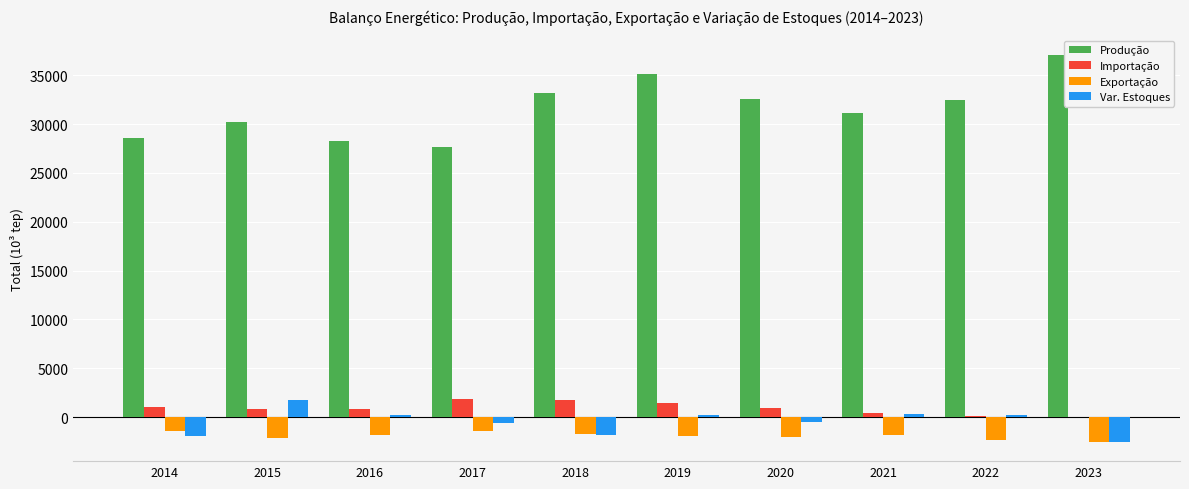

How many groups of bars are there?

10